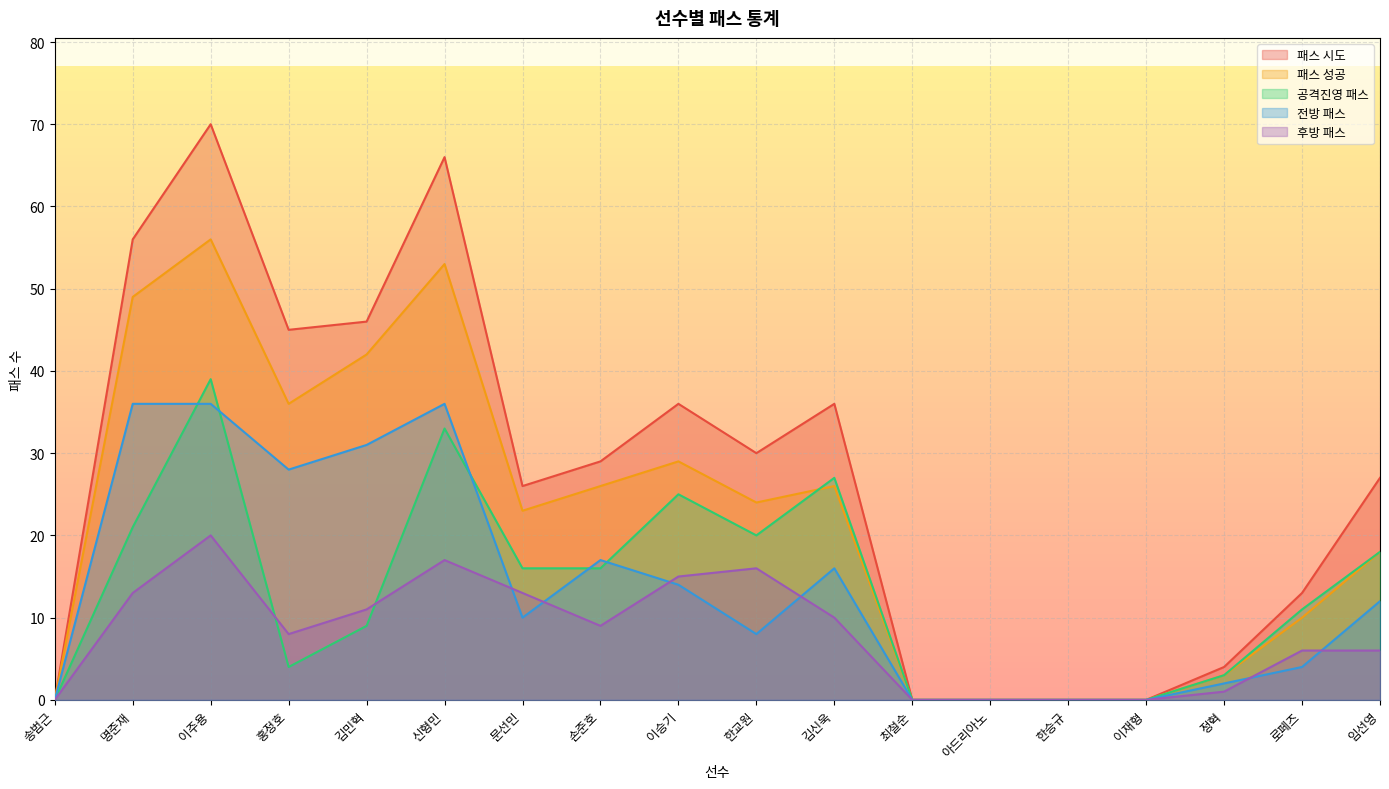

How many interior local peaks does the 패스 시도 series have?

4